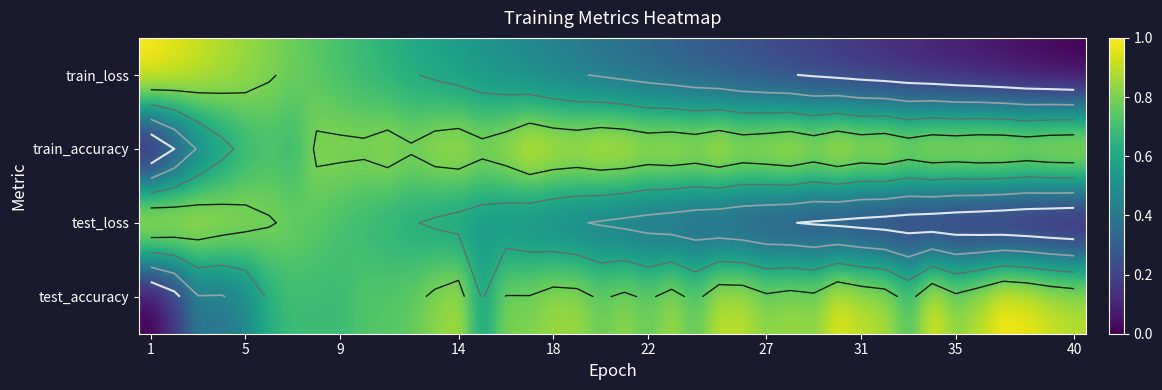

Which series has the largest range (max minus min)?

test_accuracy